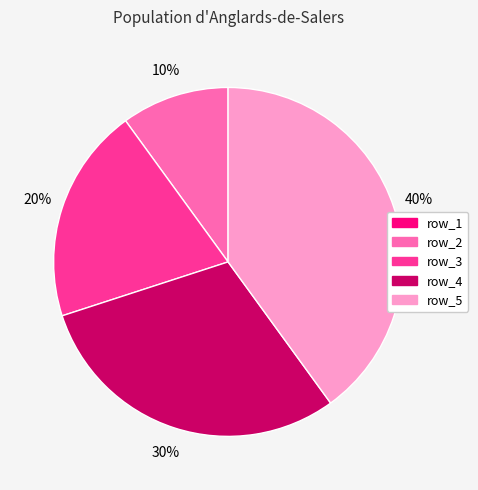

Combined, do row_3 and row_2 account for over 50%?

No